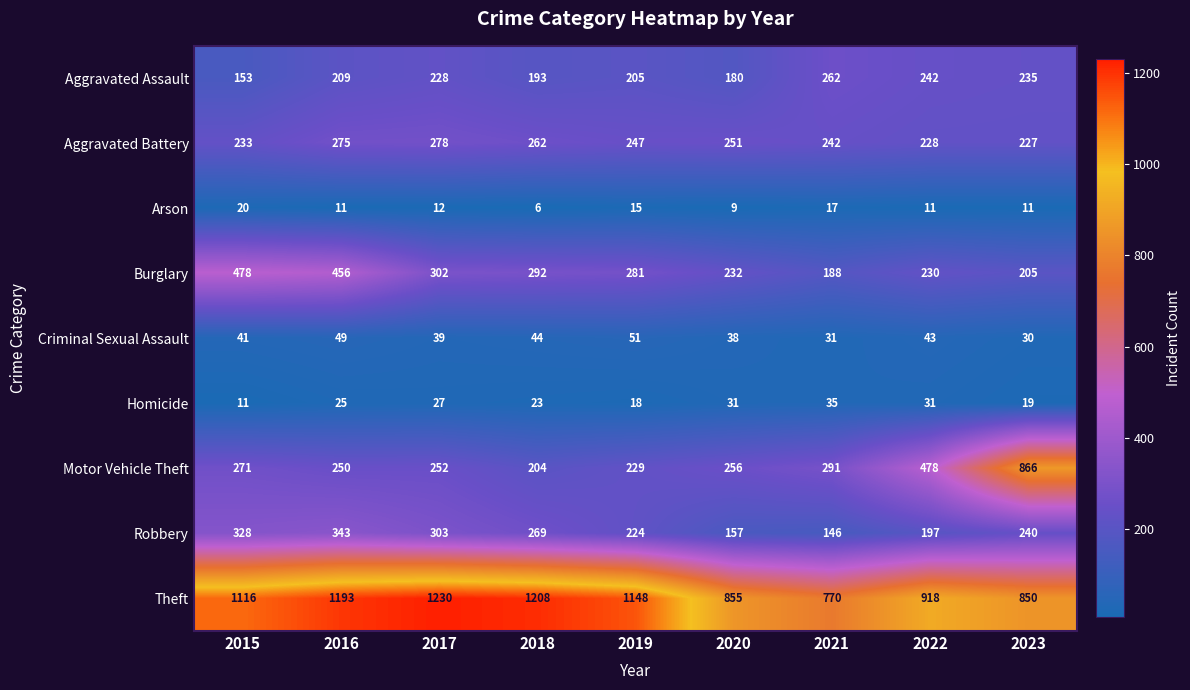

At 2022, list the series in order from smallest to largest.

Arson, Homicide, Criminal Sexual Assault, Robbery, Aggravated Battery, Burglary, Aggravated Assault, Motor Vehicle Theft, Theft